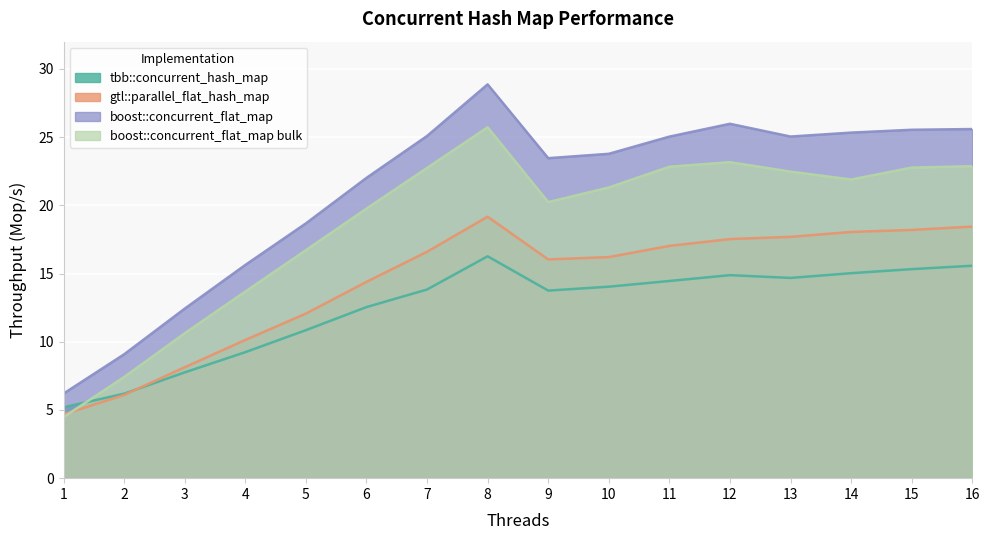

Which category has the lowest value in the boost::concurrent_flat_map series?

1